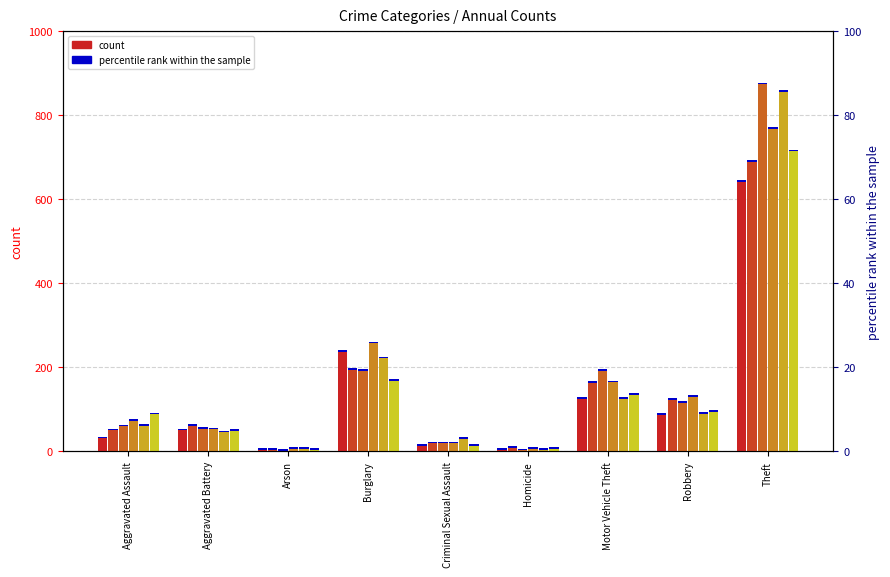

What is the label of the 2nd bar from the right?

Robbery